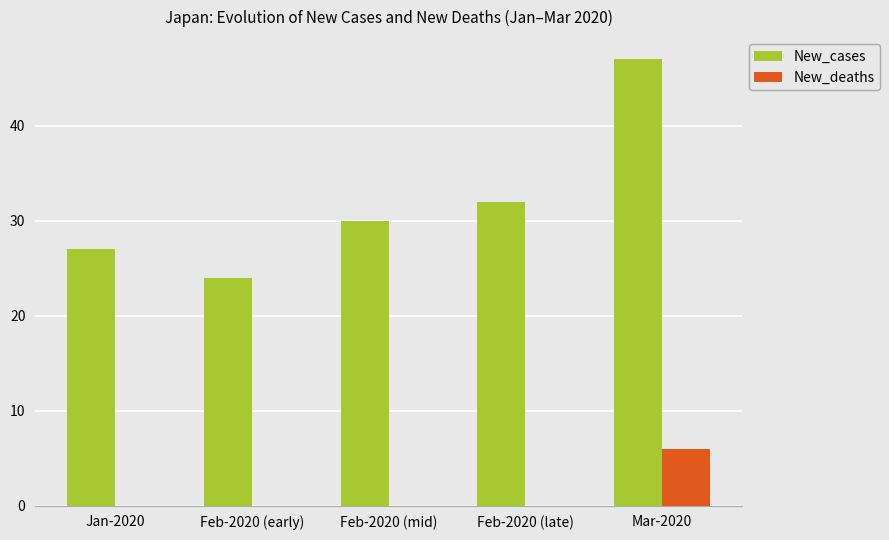

Count the number of data series in this chart.

2